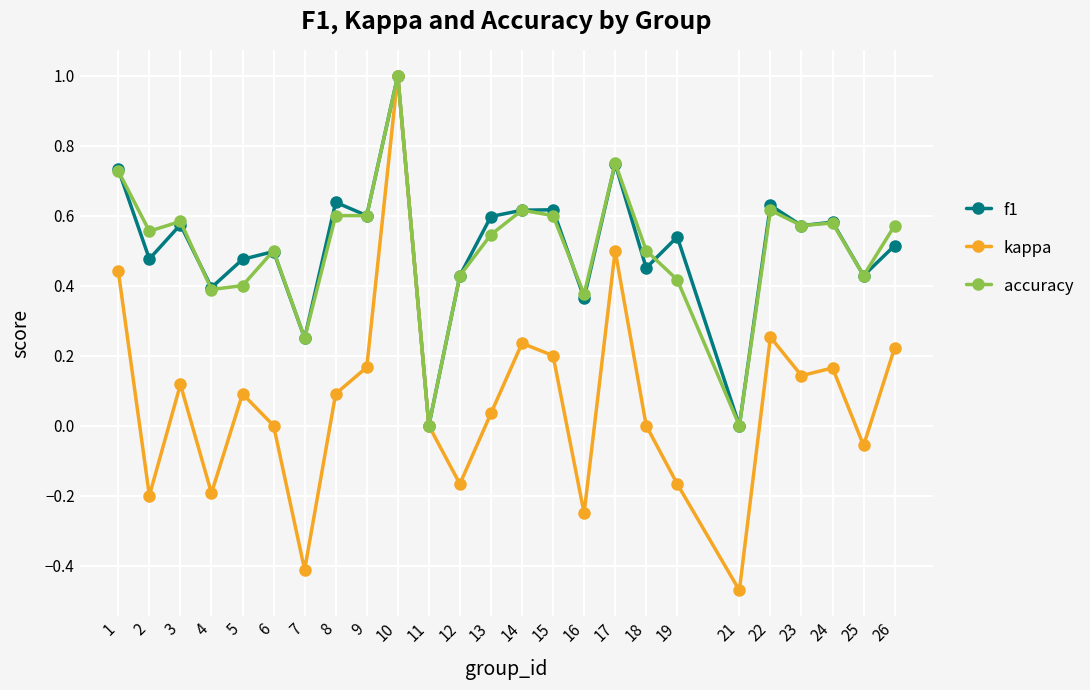

What is the total value across all series at 26?

1.3